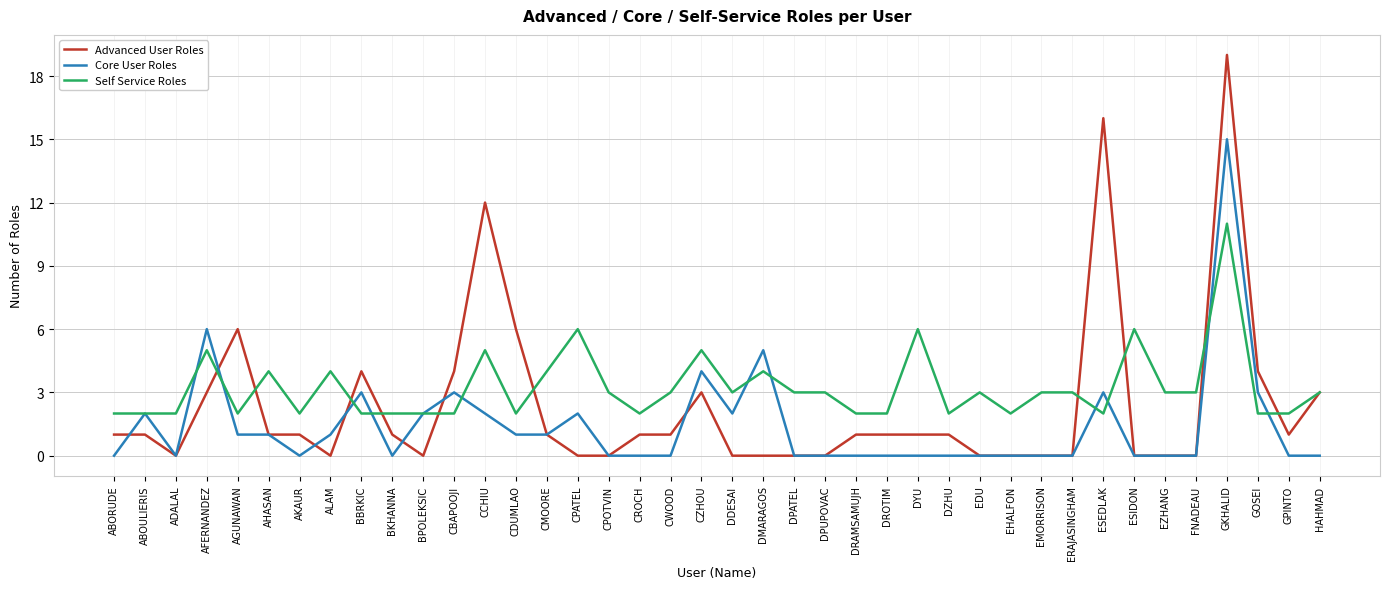

Which series has the largest range (max minus min)?

Advanced User Roles